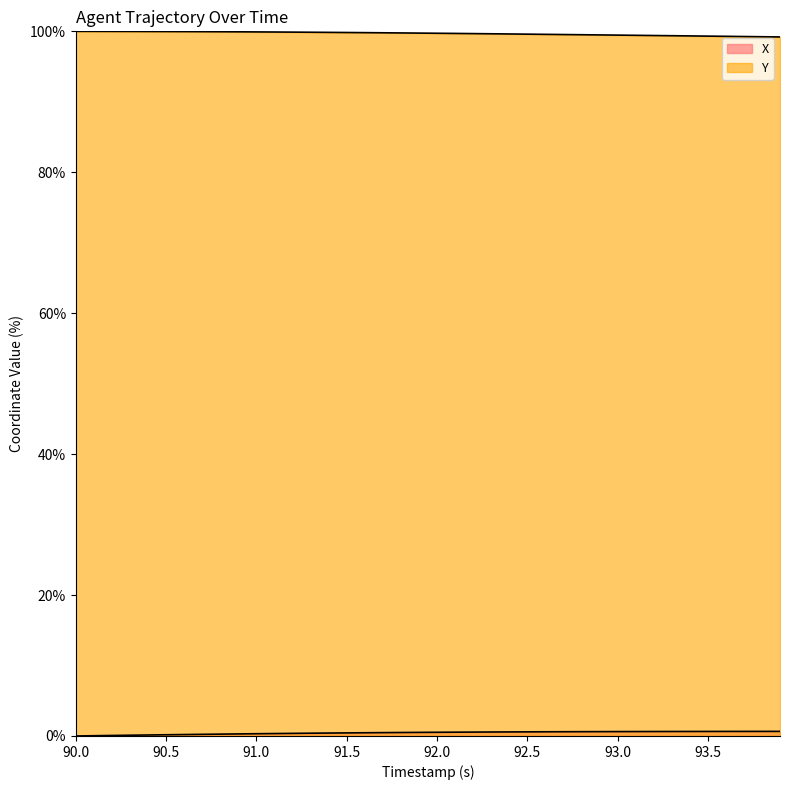

How many lines are shown in the chart?

2